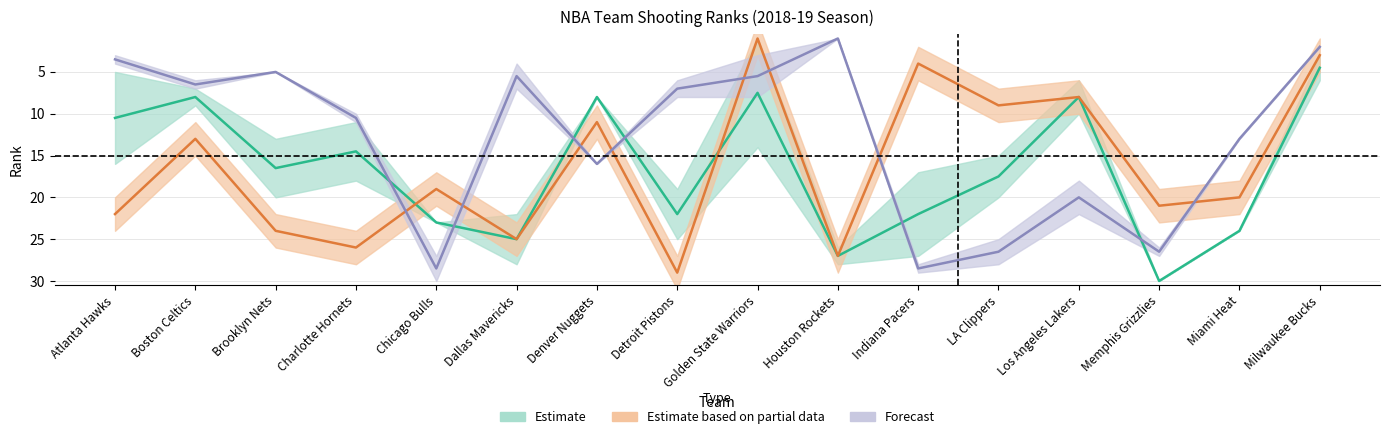

What is the sum of all FG_PCT_RANK values?

262